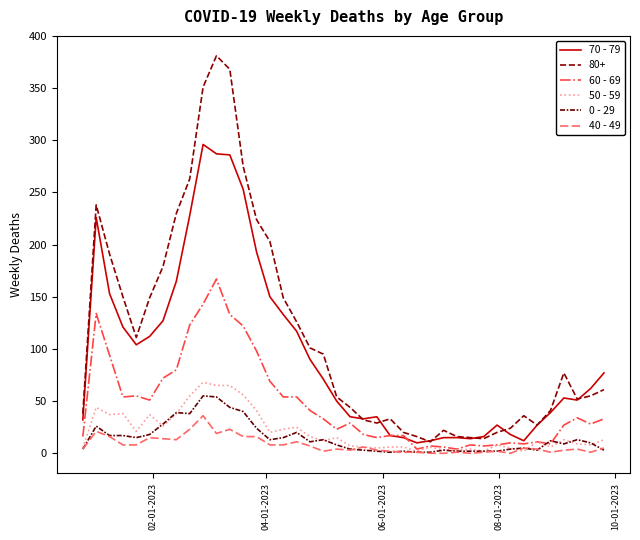

Does the chart display data point markers on the line(s)?

No